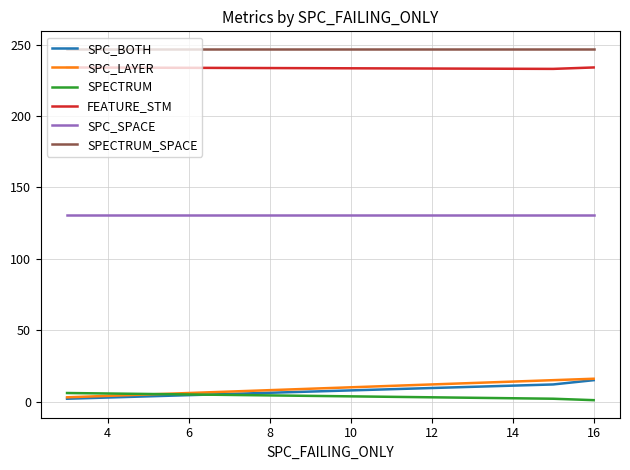

Which series has the largest total across all categories?

SPECTRUM_SPACE